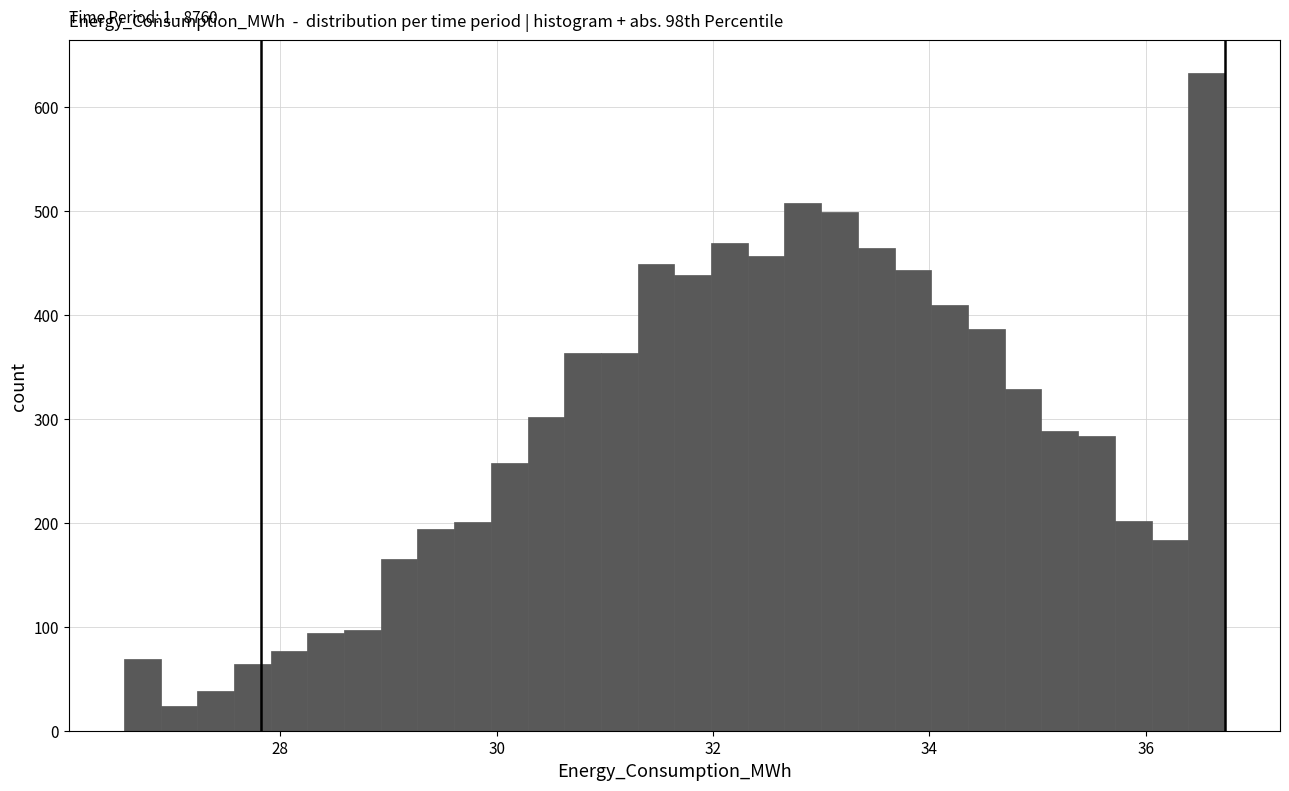

Read against the x-axis, roughly where is the centre of the tallest bar?

36.6